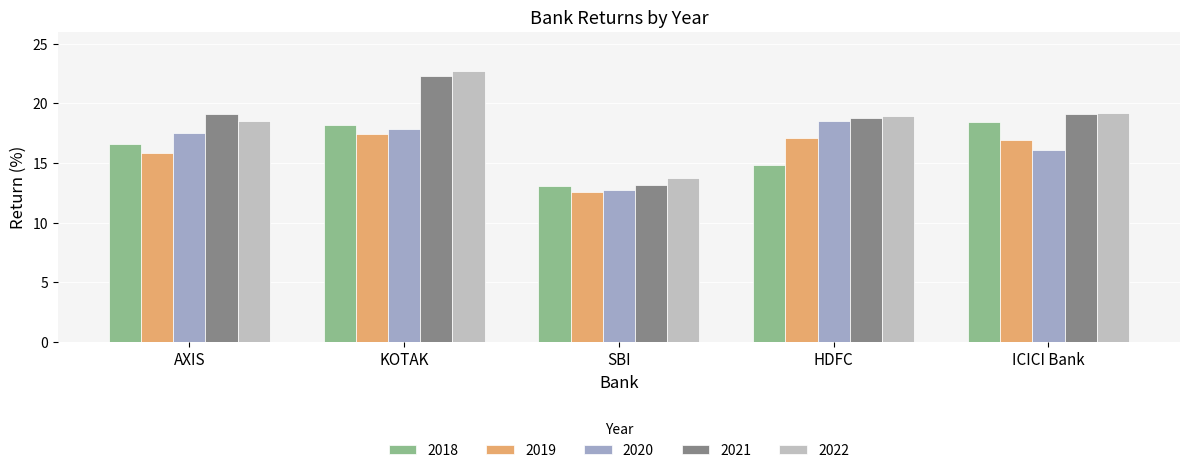

Which series changed the most between SBI and ICICI Bank?

2021